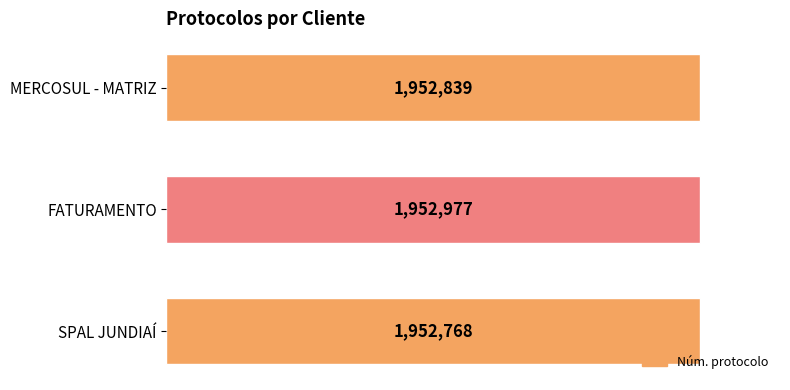

Count the number of categories in the chart.

3